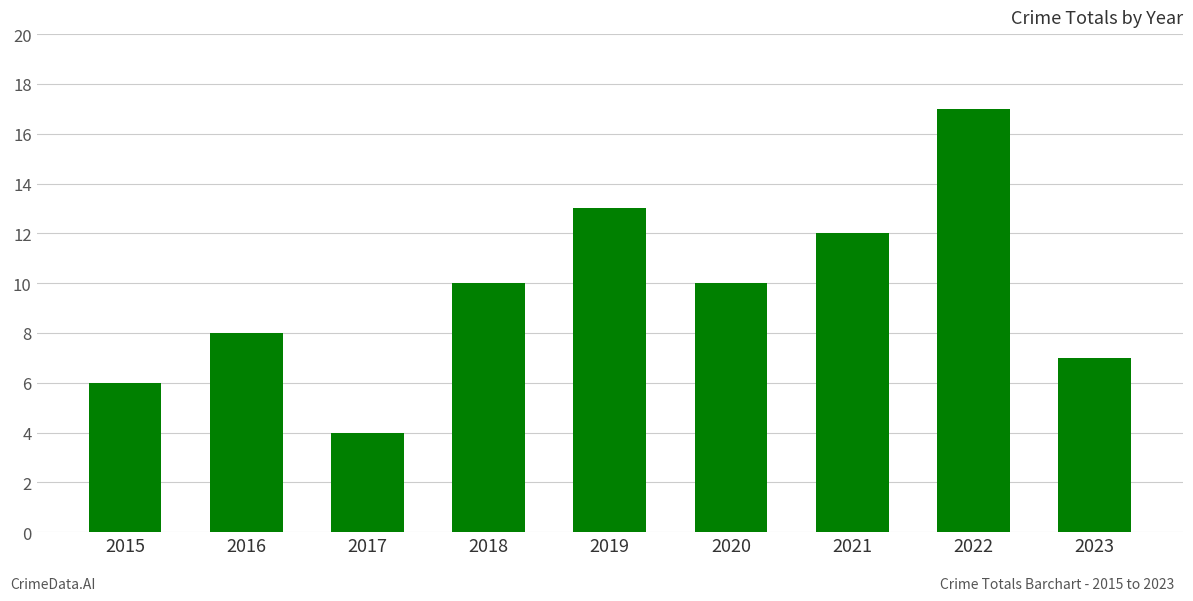

Is it true that the value at 2018 is 13?

False